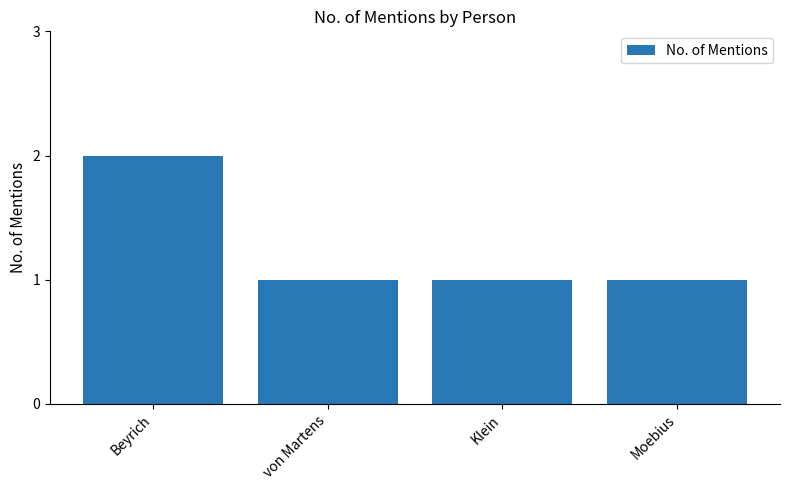

Is it true that the value at Beyrich is 2?

True